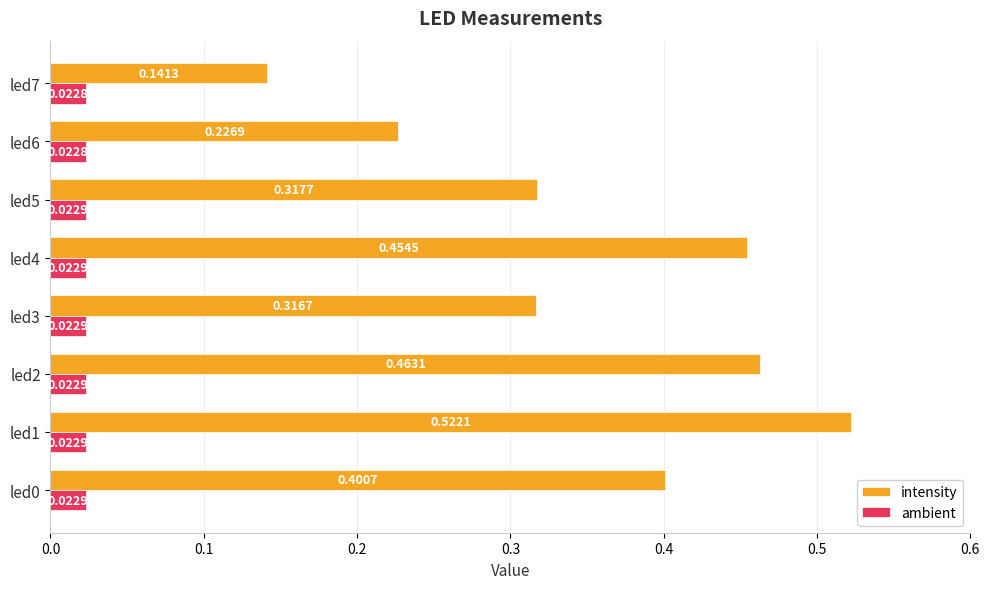

Which series has the widest spread of values?

intensity